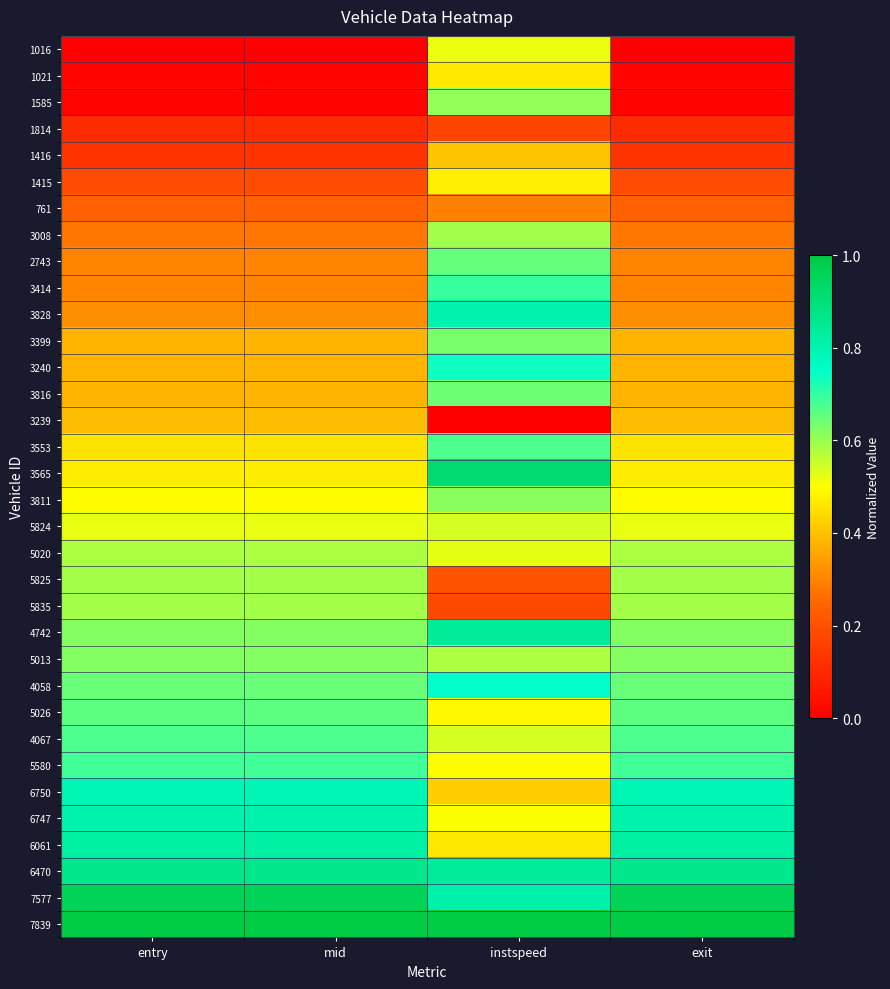

Which category has the lowest value across all series?

entry